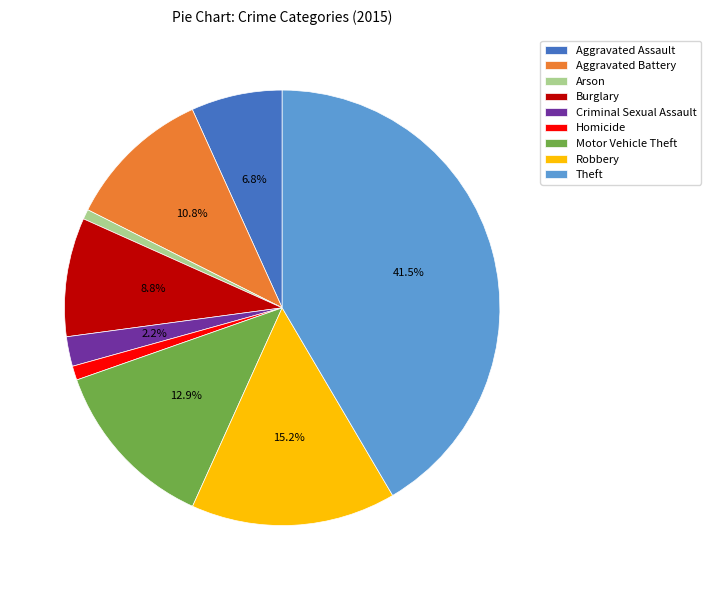

Is Homicide the majority of the pie?

No